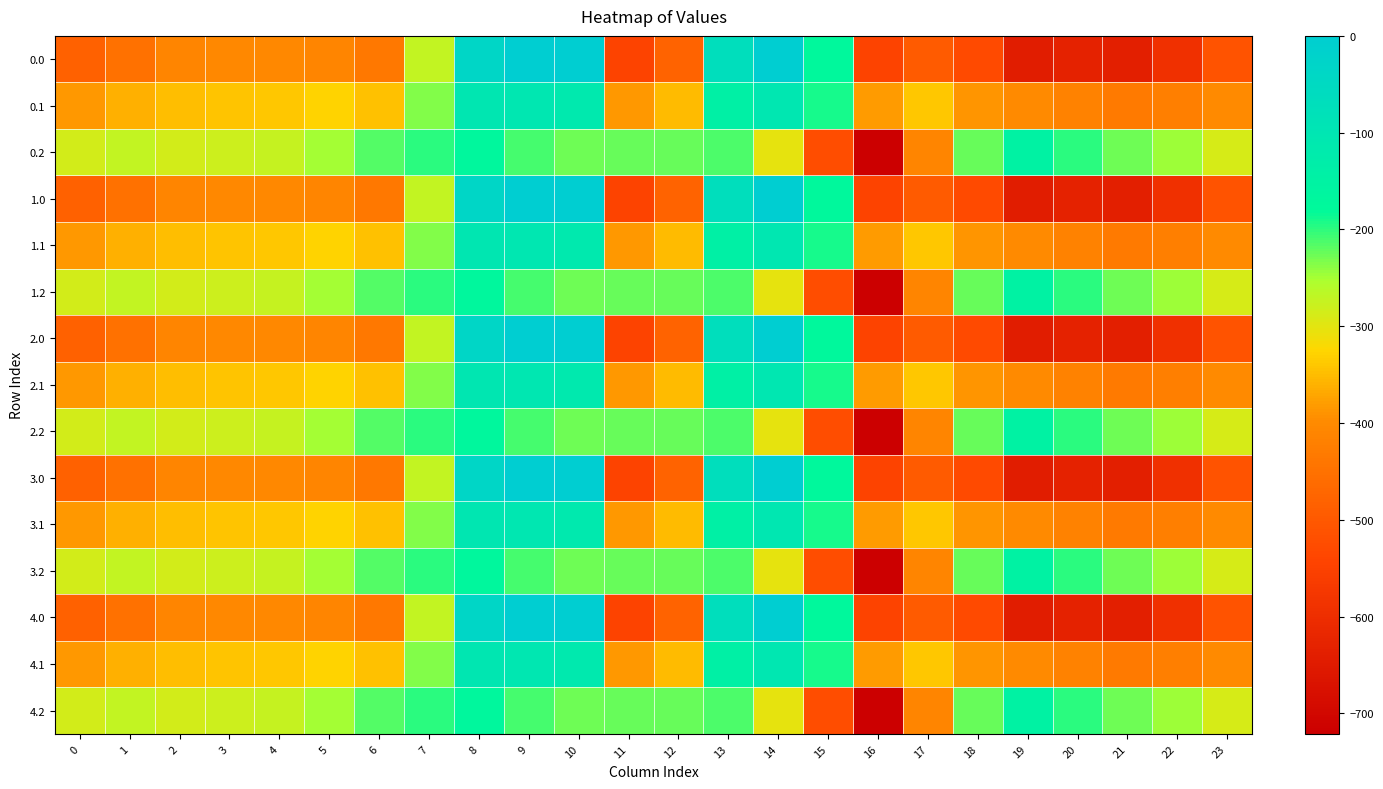

Reading left to right, what are all the values shown in this chart?

0.0: 0=-482.0	1=-449.5	2=-410.3	3=-404.4	4=-404.9	5=-410.8	6=-435.0	7=-270.7	8=-35.0	9=0.0	10=0.0	11=-544.3	12=-477.2	13=-70.2	14=-0.3	15=-172.8	16=-545.4	17=-493.8	18=-529.6	19=-644.5	20=-629.9	21=-638.4	22=-592.3	23=-511.3
0.1: 0=-384.6	1=-361.1	2=-347.9	3=-342.7	4=-339.6	5=-329.5	6=-345.2	7=-234.9	8=-102.3	9=-104.8	10=-114.0	11=-384.7	12=-350.8	13=-141.2	14=-105.5	15=-190.4	16=-380.5	17=-340.1	18=-388.5	19=-399.7	20=-414.5	21=-432.4	22=-419.9	23=-399.4
0.2: 0=-287.1	1=-272.7	2=-285.5	3=-281.0	4=-274.4	5=-248.1	6=-216.4	7=-199.0	8=-169.5	9=-209.6	10=-228.0	11=-225.2	12=-224.3	13=-212.2	14=-301.9	15=-522.2	16=-721.2	17=-409.5	18=-223.1	19=-151.1	20=-199.2	21=-226.4	22=-247.4	23=-287.5
1.0: 0=-482.0	1=-449.5	2=-410.3	3=-404.4	4=-404.9	5=-410.8	6=-435.0	7=-270.7	8=-35.0	9=0.0	10=0.0	11=-544.3	12=-477.2	13=-70.2	14=-0.3	15=-172.8	16=-545.4	17=-493.8	18=-529.6	19=-644.5	20=-629.9	21=-638.4	22=-592.3	23=-511.3
1.1: 0=-384.6	1=-361.1	2=-347.9	3=-342.7	4=-339.6	5=-329.5	6=-345.2	7=-234.9	8=-102.3	9=-104.8	10=-114.0	11=-384.7	12=-350.8	13=-141.2	14=-105.5	15=-190.4	16=-380.5	17=-340.1	18=-388.5	19=-399.7	20=-414.5	21=-432.4	22=-419.9	23=-399.4
1.2: 0=-287.1	1=-272.7	2=-285.5	3=-281.0	4=-274.4	5=-248.1	6=-216.4	7=-199.0	8=-169.5	9=-209.6	10=-228.0	11=-225.2	12=-224.3	13=-212.2	14=-301.9	15=-522.2	16=-721.2	17=-409.5	18=-223.1	19=-151.1	20=-199.2	21=-226.4	22=-247.4	23=-287.5
2.0: 0=-482.0	1=-449.5	2=-410.3	3=-404.4	4=-404.9	5=-410.8	6=-435.0	7=-270.7	8=-35.0	9=0.0	10=0.0	11=-544.3	12=-477.2	13=-70.2	14=-0.3	15=-172.8	16=-545.4	17=-493.8	18=-529.6	19=-644.5	20=-629.9	21=-638.4	22=-592.3	23=-511.3
2.1: 0=-384.6	1=-361.1	2=-347.9	3=-342.7	4=-339.6	5=-329.5	6=-345.2	7=-234.9	8=-102.3	9=-104.8	10=-114.0	11=-384.7	12=-350.8	13=-141.2	14=-105.5	15=-190.4	16=-380.5	17=-340.1	18=-388.5	19=-399.7	20=-414.5	21=-432.4	22=-419.9	23=-399.4
2.2: 0=-287.1	1=-272.7	2=-285.5	3=-281.0	4=-274.4	5=-248.1	6=-216.4	7=-199.0	8=-169.5	9=-209.6	10=-228.0	11=-225.2	12=-224.3	13=-212.2	14=-301.9	15=-522.2	16=-721.2	17=-409.5	18=-223.1	19=-151.1	20=-199.2	21=-226.4	22=-247.4	23=-287.5
3.0: 0=-482.0	1=-449.5	2=-410.3	3=-404.4	4=-404.9	5=-410.8	6=-435.0	7=-270.7	8=-35.0	9=0.0	10=0.0	11=-544.3	12=-477.2	13=-70.2	14=-0.3	15=-172.8	16=-545.4	17=-493.8	18=-529.6	19=-644.5	20=-629.9	21=-638.4	22=-592.3	23=-511.3
3.1: 0=-384.6	1=-361.1	2=-347.9	3=-342.7	4=-339.6	5=-329.5	6=-345.2	7=-234.9	8=-102.3	9=-104.8	10=-114.0	11=-384.7	12=-350.8	13=-141.2	14=-105.5	15=-190.4	16=-380.5	17=-340.1	18=-388.5	19=-399.7	20=-414.5	21=-432.4	22=-419.9	23=-399.4
3.2: 0=-287.1	1=-272.7	2=-285.5	3=-281.0	4=-274.4	5=-248.1	6=-216.4	7=-199.0	8=-169.5	9=-209.6	10=-228.0	11=-225.2	12=-224.3	13=-212.2	14=-301.9	15=-522.2	16=-721.2	17=-409.5	18=-223.1	19=-151.1	20=-199.2	21=-226.4	22=-247.4	23=-287.5
4.0: 0=-482.0	1=-449.5	2=-410.3	3=-404.4	4=-404.9	5=-410.8	6=-435.0	7=-270.7	8=-35.0	9=0.0	10=0.0	11=-544.3	12=-477.2	13=-70.2	14=-0.3	15=-172.8	16=-545.4	17=-493.8	18=-529.6	19=-644.5	20=-629.9	21=-638.4	22=-592.3	23=-511.3
4.1: 0=-384.6	1=-361.1	2=-347.9	3=-342.7	4=-339.6	5=-329.5	6=-345.2	7=-234.9	8=-102.3	9=-104.8	10=-114.0	11=-384.7	12=-350.8	13=-141.2	14=-105.5	15=-190.4	16=-380.5	17=-340.1	18=-388.5	19=-399.7	20=-414.5	21=-432.4	22=-419.9	23=-399.4
4.2: 0=-287.1	1=-272.7	2=-285.5	3=-281.0	4=-274.4	5=-248.1	6=-216.4	7=-199.0	8=-169.5	9=-209.6	10=-228.0	11=-225.2	12=-224.3	13=-212.2	14=-301.9	15=-522.2	16=-721.2	17=-409.5	18=-223.1	19=-151.1	20=-199.2	21=-226.4	22=-247.4	23=-287.5